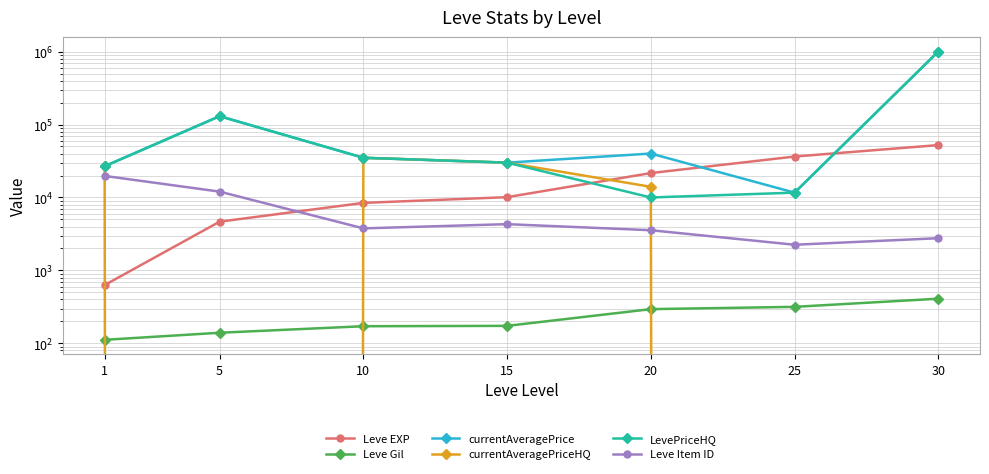

What is the maximum value shown in the chart?

1000000